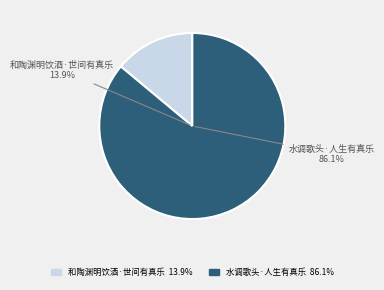

What is the ratio of the value at 水调歌头·人生有真乐 to the value at 和陶渊明饮酒·世间有真乐?

6.2